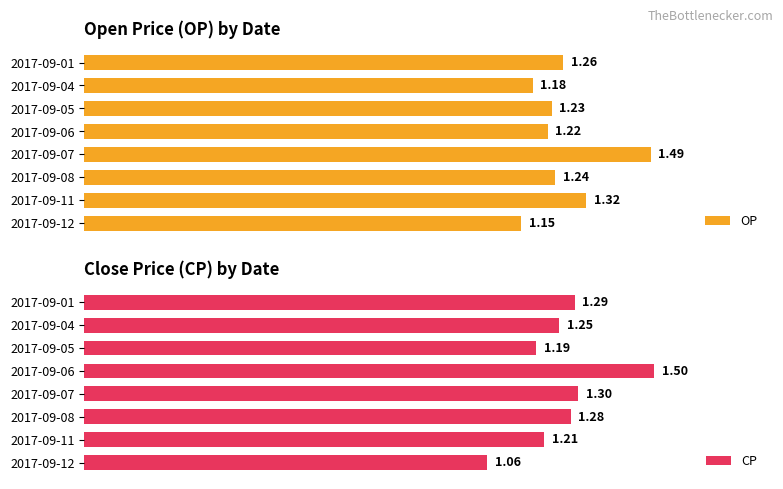

What is the minimum value for CP?

1.1